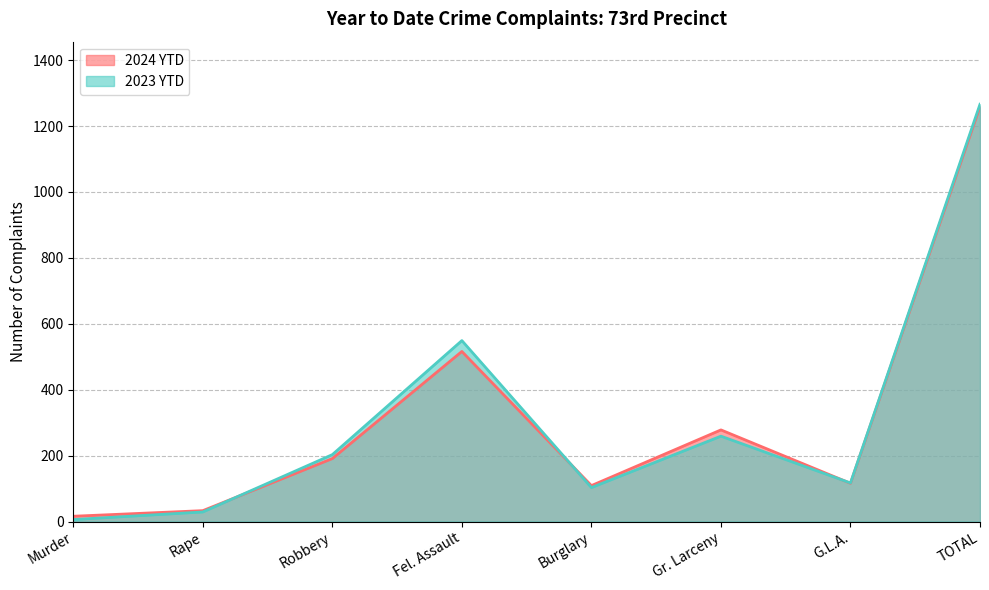

What is the highest value of the 2023 YTD series?

1266